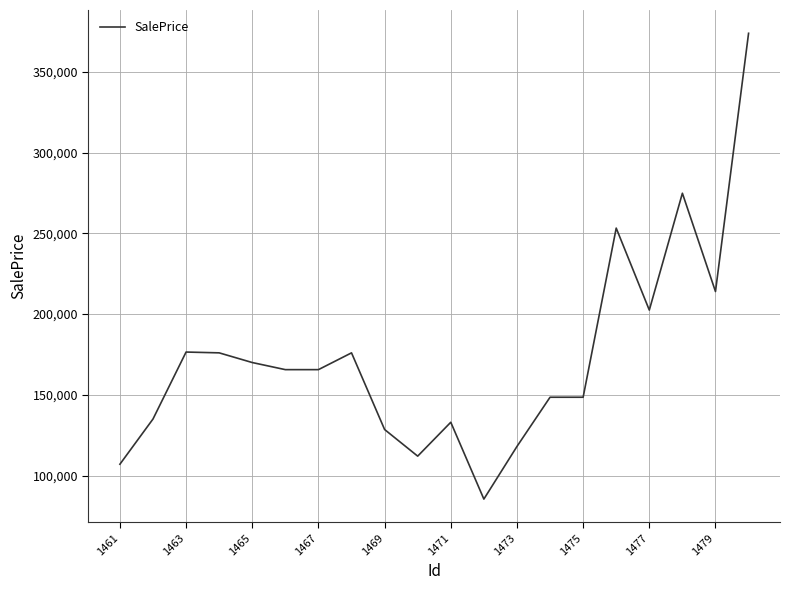

What is the difference between the second highest and minimum values?

189500